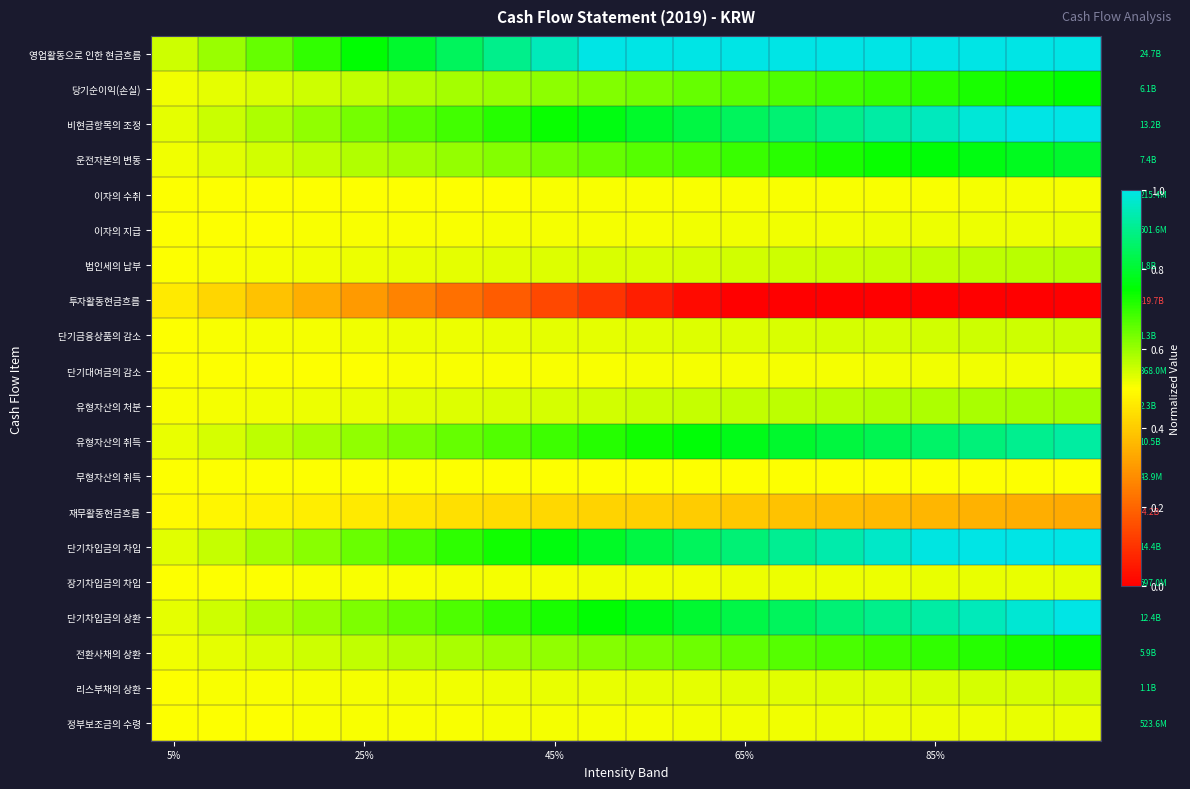

What is the greatest value displayed?

1.0